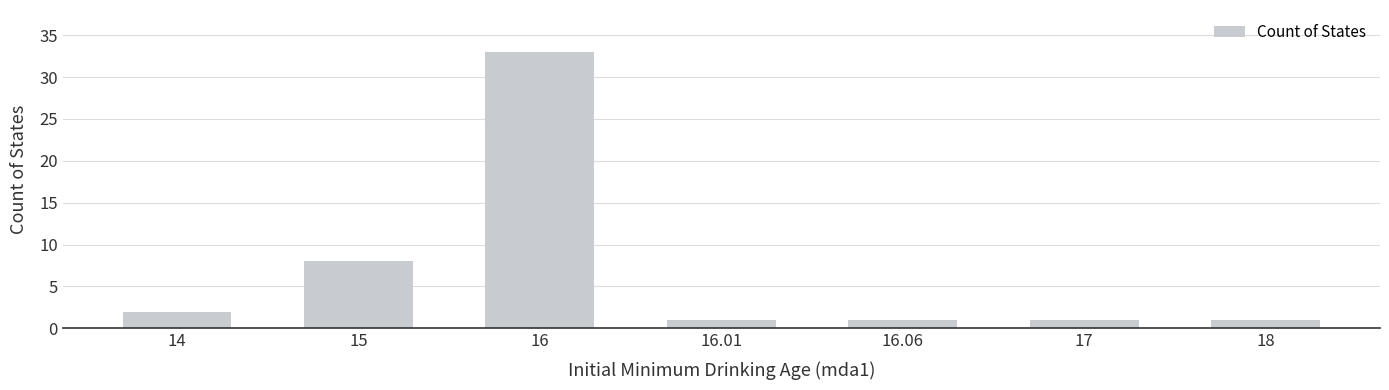

What position from the left is 18?

7